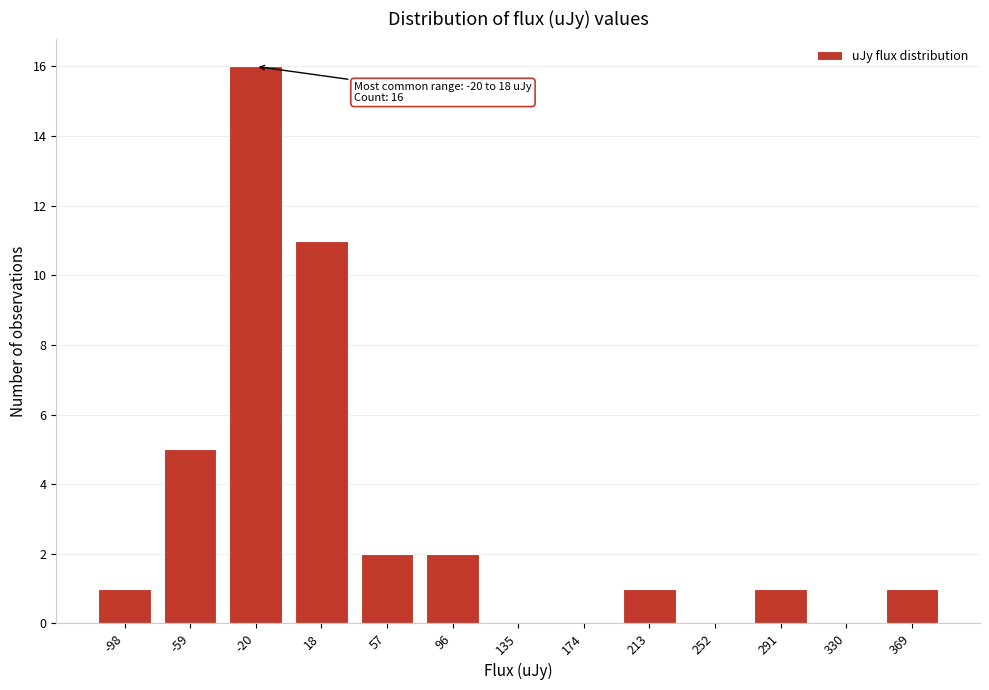

Reading left to right, extract all data points from this chart.

-98=1	-59=5	-20=16	18=11	57=2	96=2	135=0	174=0	213=1	252=0	291=1	330=0	369=1